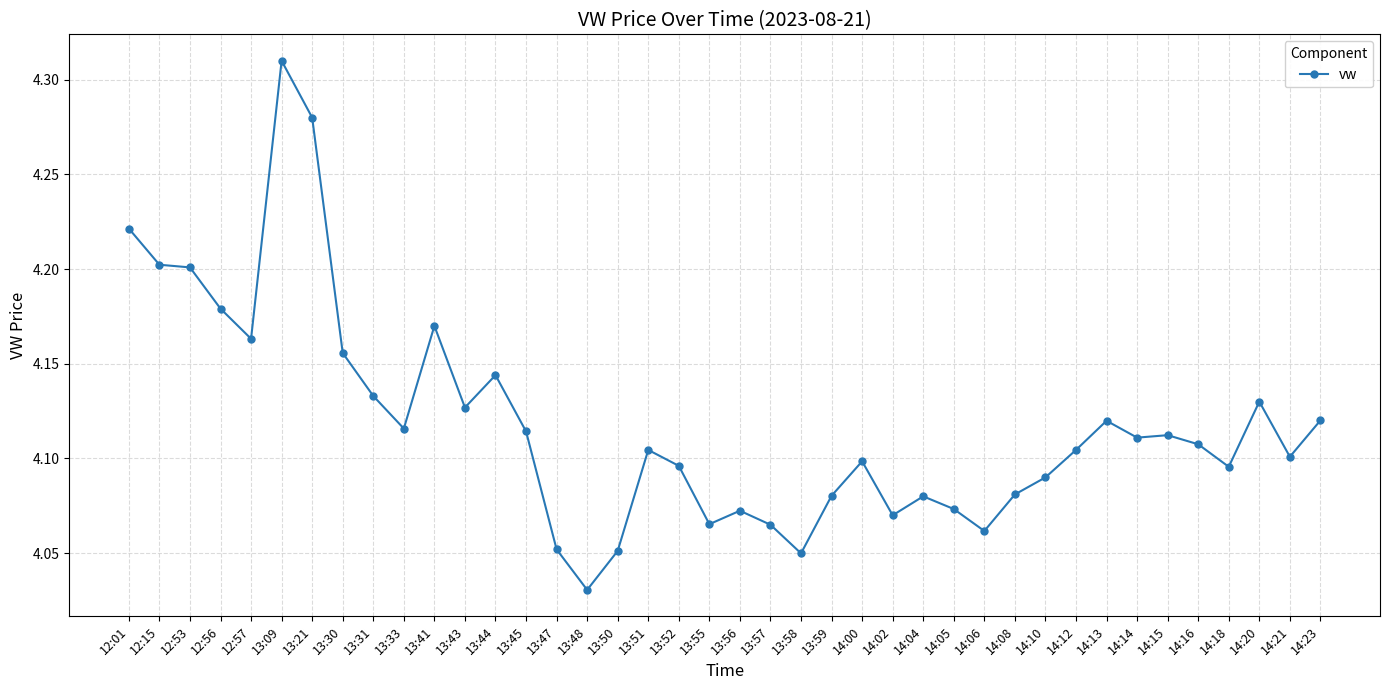

The chart shows a value of 4.1 at 14:00. True or false?

True